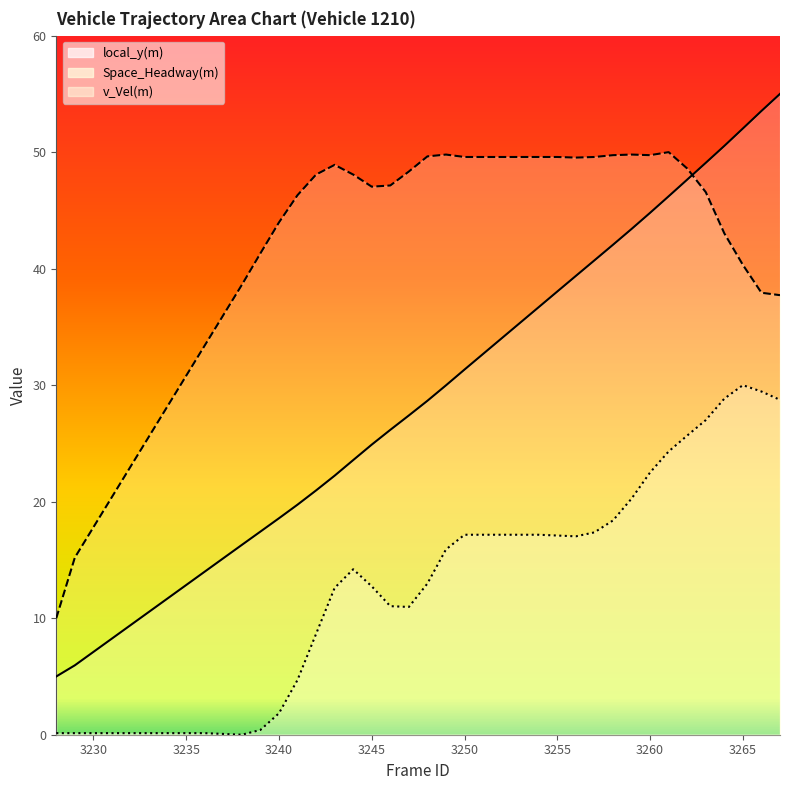

What is the maximum value for v_Vel(m)?

30.0